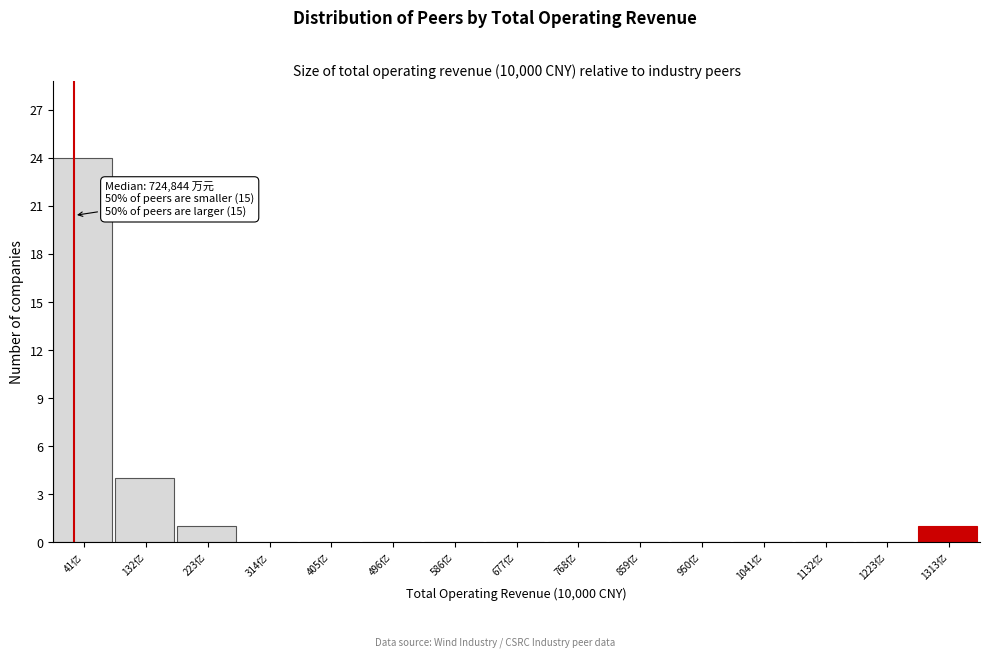

Reading left to right, list all the values displayed in this chart.

41亿=24	132亿=4	223亿=1	314亿=0	405亿=0	496亿=0	586亿=0	677亿=0	768亿=0	859亿=0	950亿=0	1041亿=0	1132亿=0	1223亿=0	1313亿=1